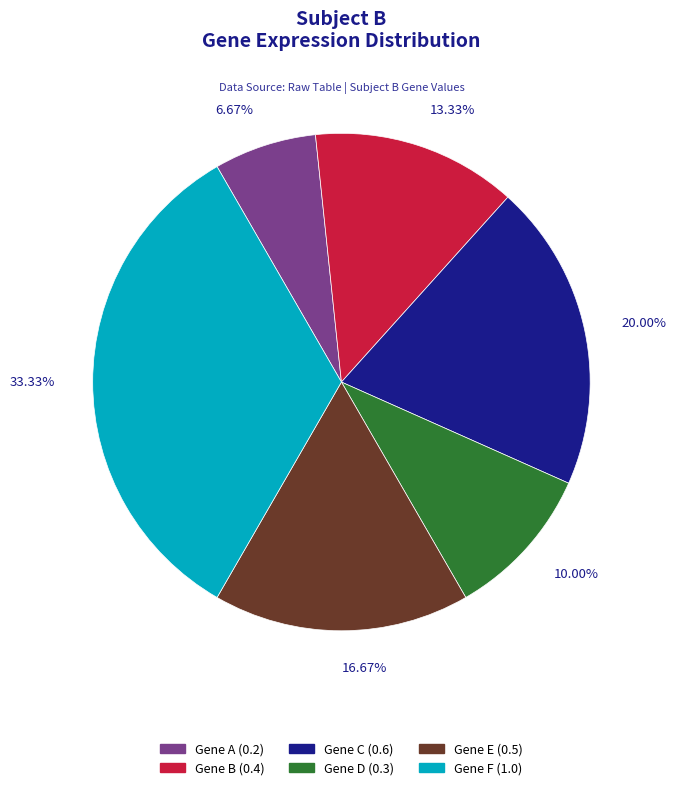

Which has a higher value, Gene F or Gene B?

Gene F